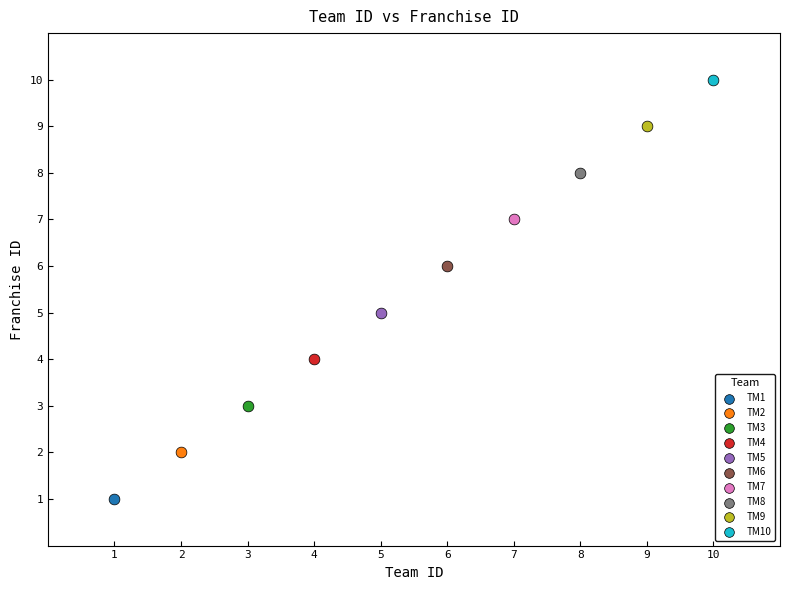

What are all the series names shown in the legend?

TM1, TM2, TM3, TM4, TM5, TM6, TM7, TM8, TM9, TM10